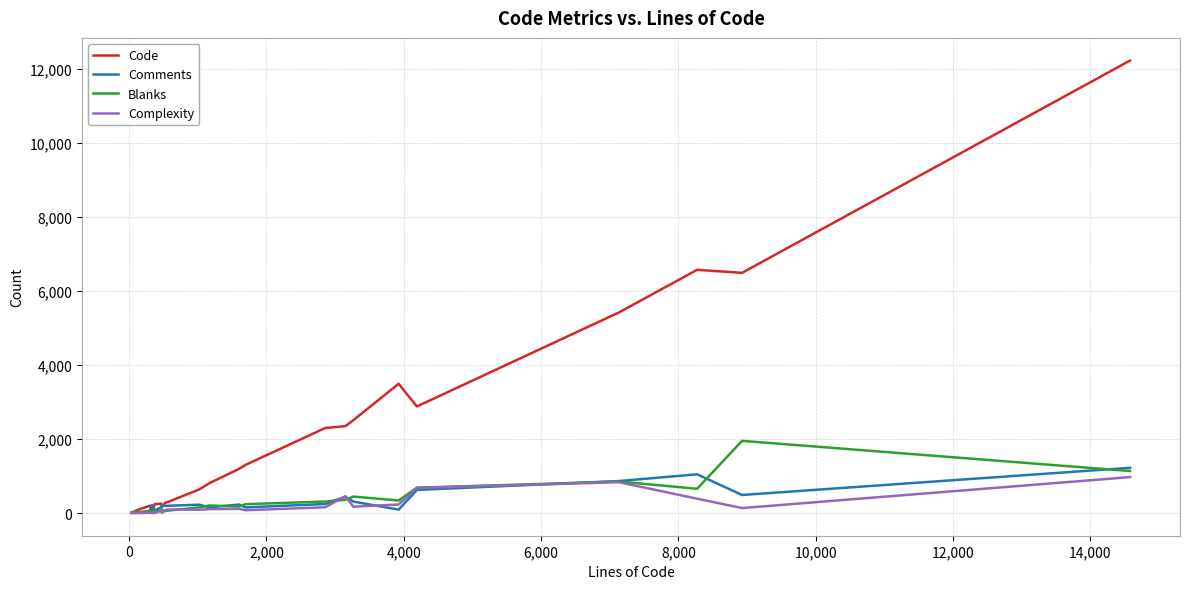

What is the lowest value of the Code series?

17